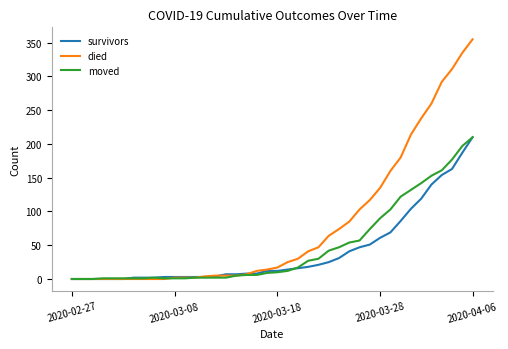

Which series has the largest range (max minus min)?

died